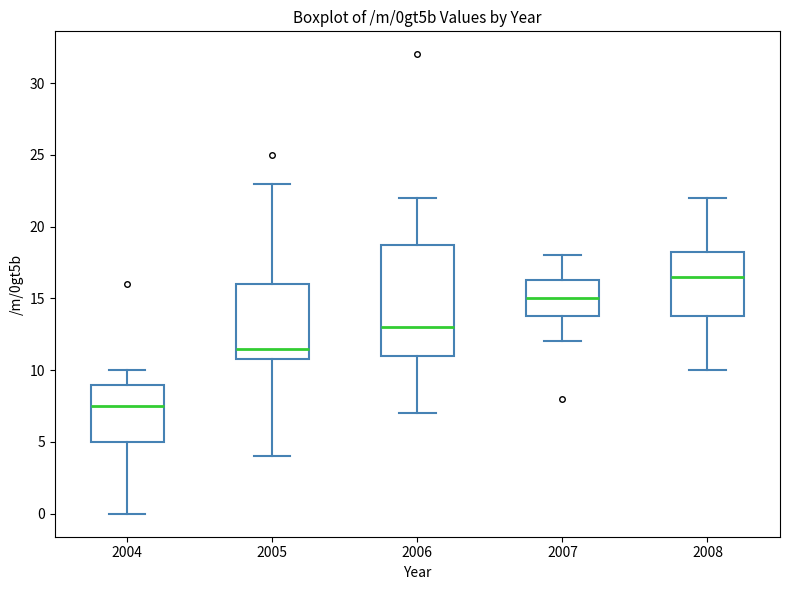

Reading left to right, read every box against the y-axis: the position of its median line, the range the box covers, and the ends of its whiskers. The values are not printed on the chart, so give them approximately, as read against the axis.

2004: median 7.5, box 5.0 to 9.0, whiskers 0.0 to 10.0
2005: median 11.5, box 11.0 to 16.0, whiskers 4.0 to 23.0
2006: median 13.0, box 11.0 to 19.0, whiskers 7.0 to 22.0
2007: median 15.0, box 14.0 to 16.5, whiskers 12.0 to 18.0
2008: median 16.5, box 14.0 to 18.5, whiskers 10.0 to 22.0